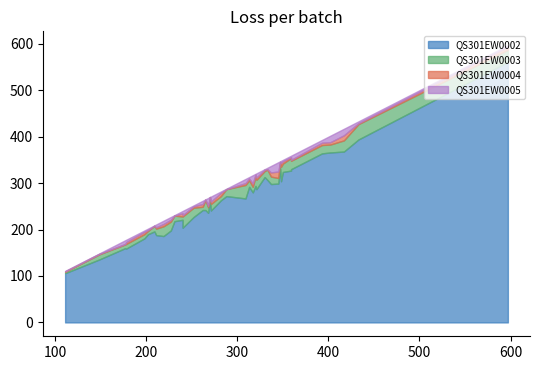

The QS301EW0005 series shows 7 at 29. True or false?

False